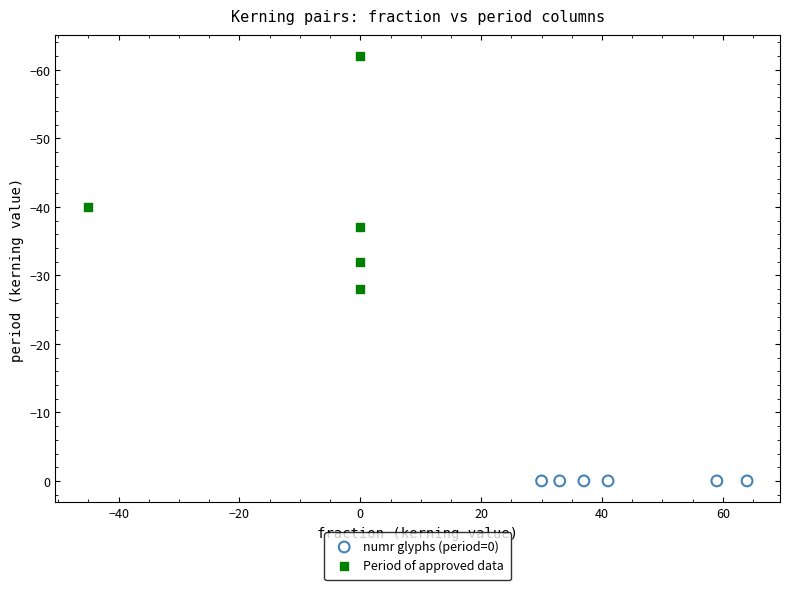

Which series contains the lowest Y value?

Period of approved data